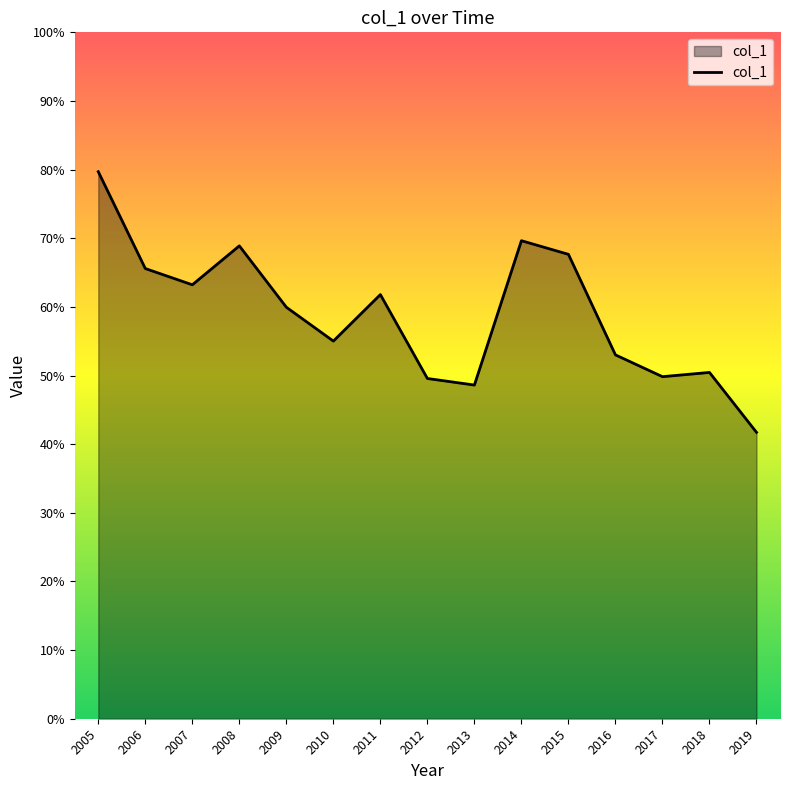

List the labels in order of value, smallest first.

2019, 2013, 2012, 2017, 2018, 2016, 2010, 2009, 2011, 2007, 2006, 2015, 2008, 2014, 2005